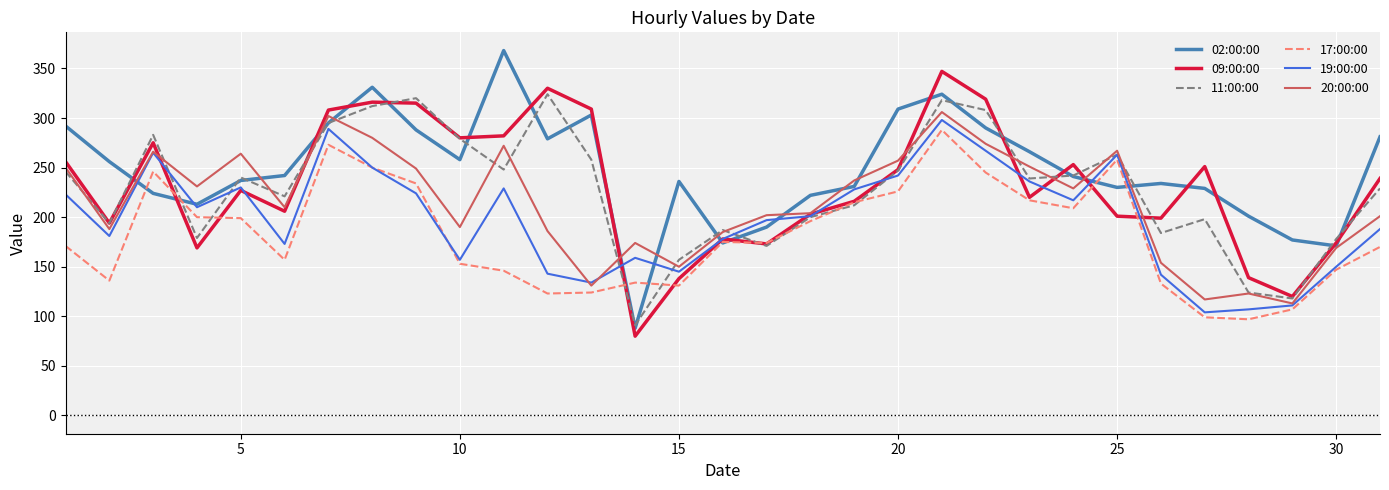

How many interior local peaks does the 19:00:00 series have?

7